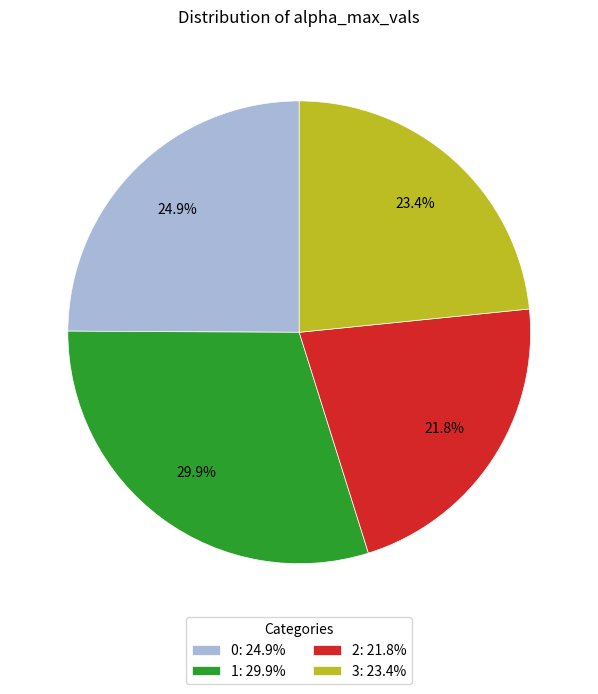

True or false: 2 accounts for 8% of the total.

False